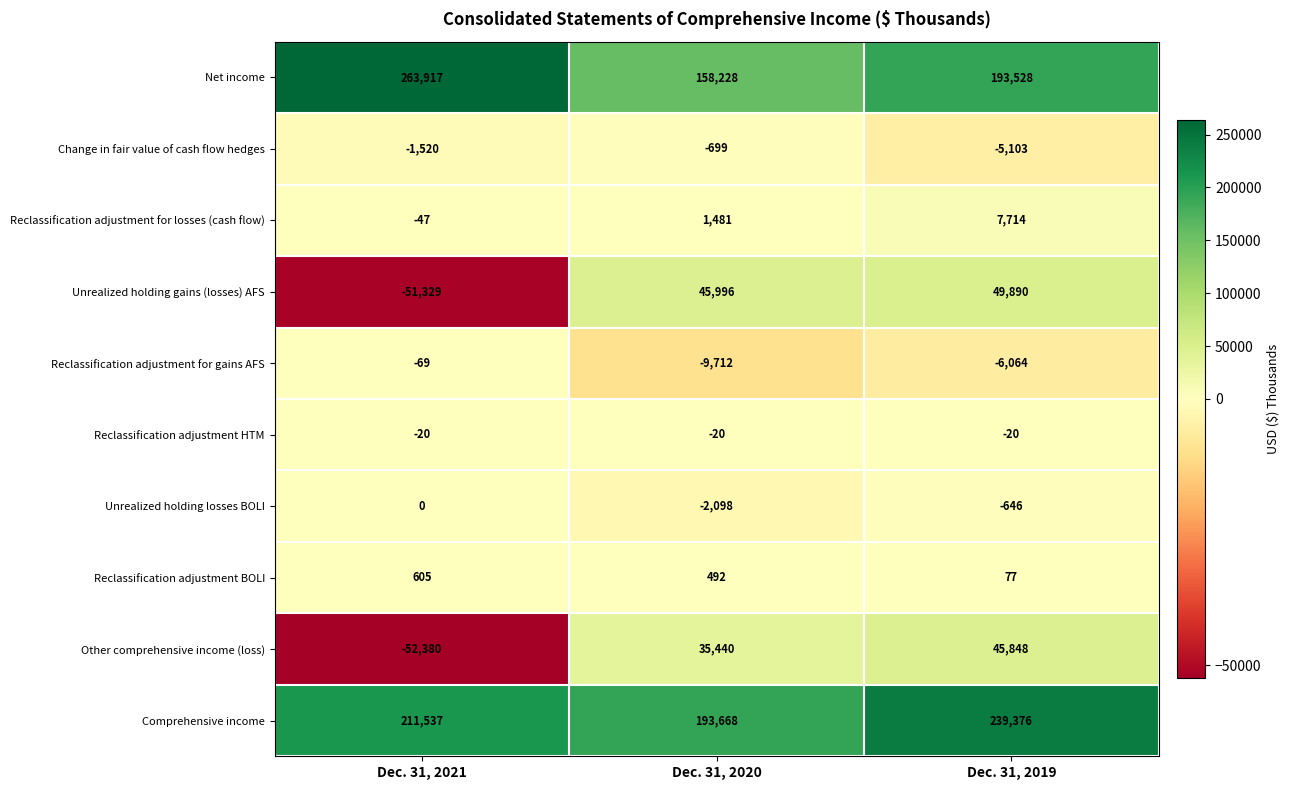

What is the total value across all series at Dec. 31, 2020?

422776